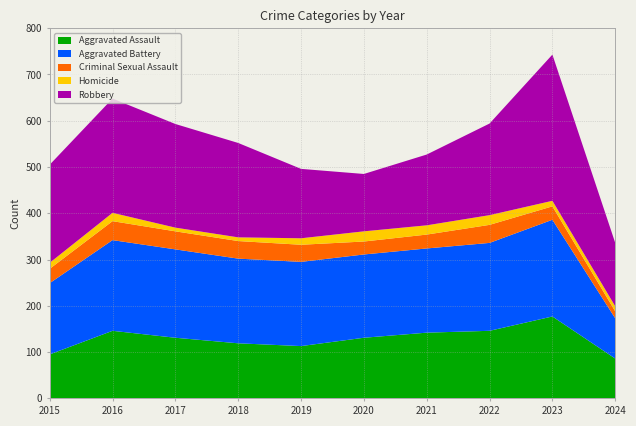

Reading right to left, extract all data points from this chart.

Aggravated Assault: 2024=86	2023=177	2022=146	2021=142	2020=131	2019=113	2018=119	2017=131	2016=146	2015=95
Aggravated Battery: 2024=87	2023=209	2022=190	2021=182	2020=180	2019=182	2018=183	2017=191	2016=196	2015=154
Criminal Sexual Assault: 2024=15	2023=29	2022=39	2021=30	2020=28	2019=37	2018=38	2017=39	2016=41	2015=31
Homicide: 2024=11	2023=12	2022=21	2021=20	2020=22	2019=14	2018=8	2017=8	2016=18	2015=13
Robbery: 2024=137	2023=316	2022=198	2021=153	2020=124	2019=150	2018=204	2017=224	2016=247	2015=212